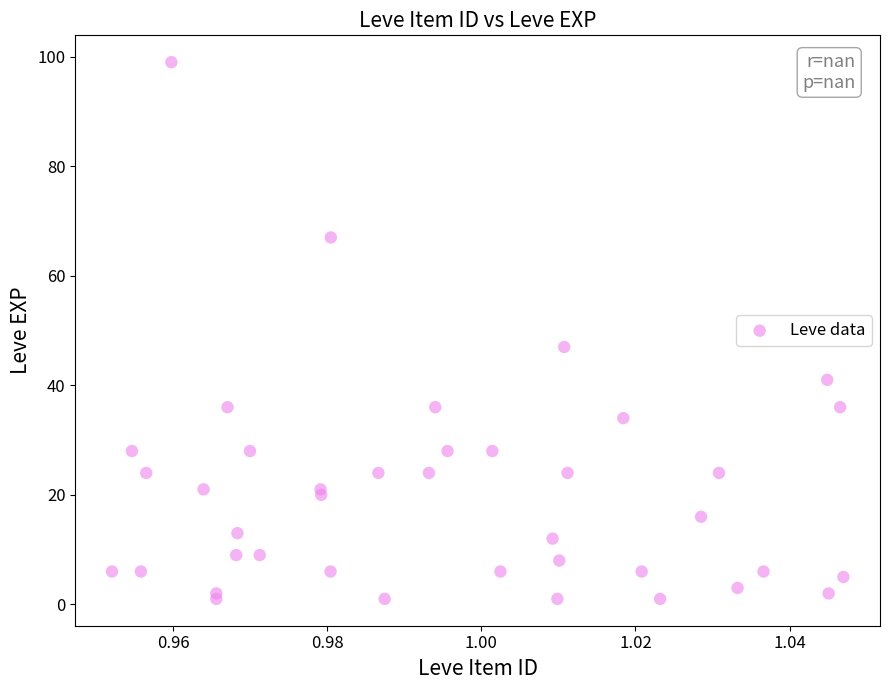

What Y value in the scatter plot is closest to 50?

47